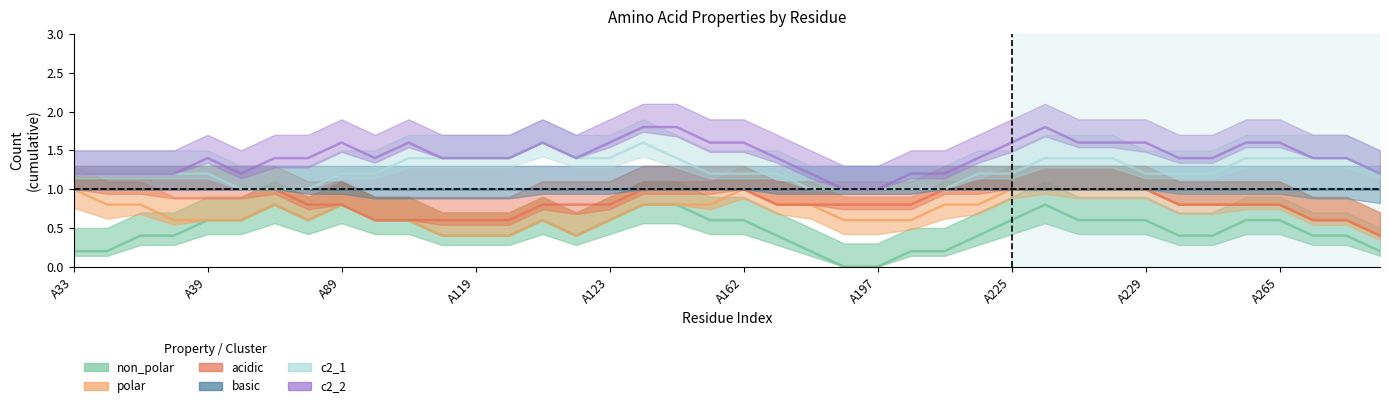

How many series are shown in this chart?

6